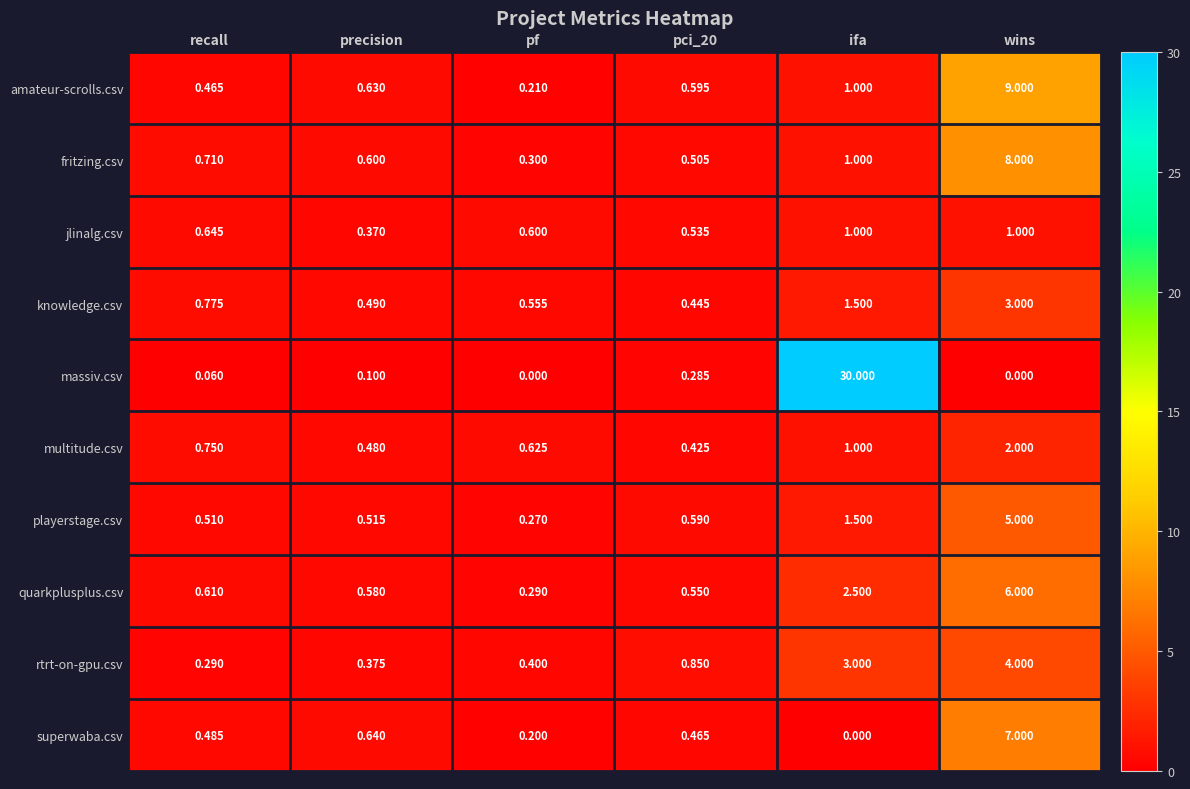

Rank the series by their maximum value, from highest to lowest.

massiv.csv, amateur-scrolls.csv, fritzing.csv, superwaba.csv, quarkplusplus.csv, playerstage.csv, rtrt-on-gpu.csv, knowledge.csv, multitude.csv, jlinalg.csv